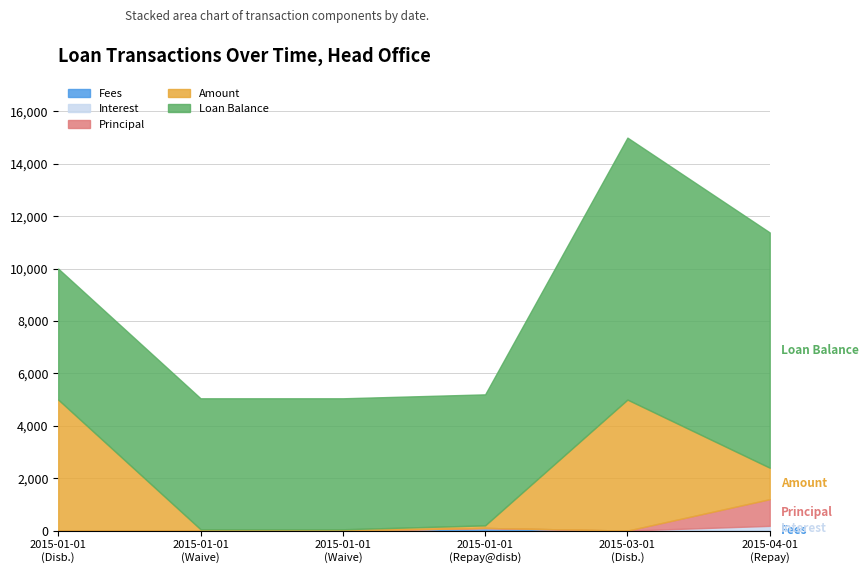

Reading left to right, transcribe all the data shown in this chart.

Fees: 0.0	0.0	0.0	100.0	0.0	0.0
Interest: 0.0	0.0	0.0	0.0	0.0	180.8
Principal: 0.0	0.0	0.0	0.0	0.0	1019.2
Amount: 5000.0	50.0	50.0	100.0	5000.0	1200.0
Loan Balance: 5000.0	5000.0	5000.0	5000.0	10000.0	8980.8